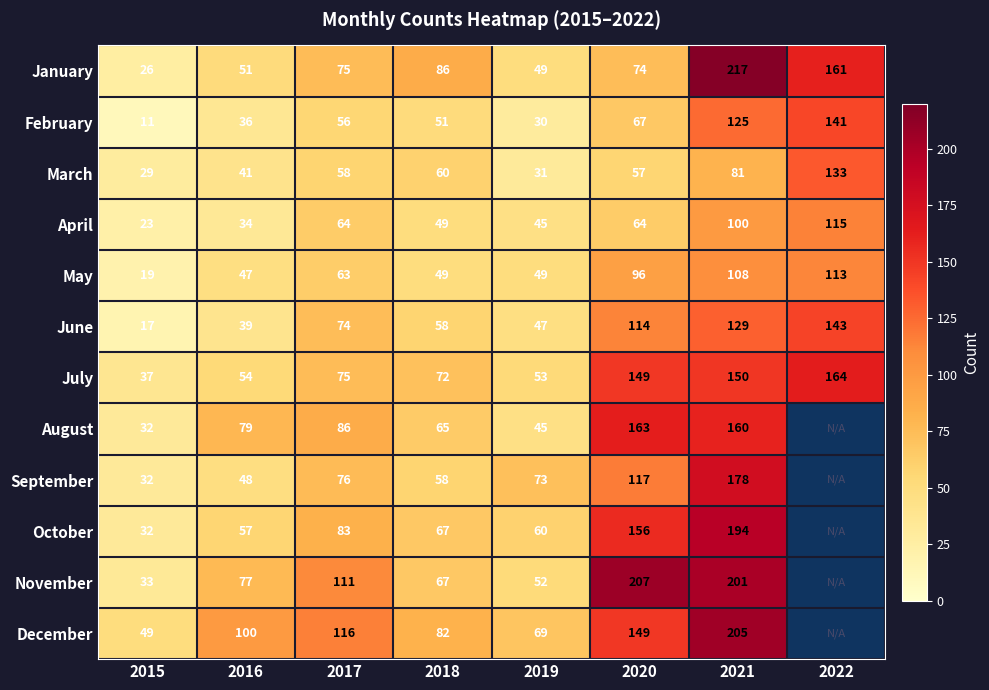

Between 2015 and 2020, which series saw the biggest shift?

November